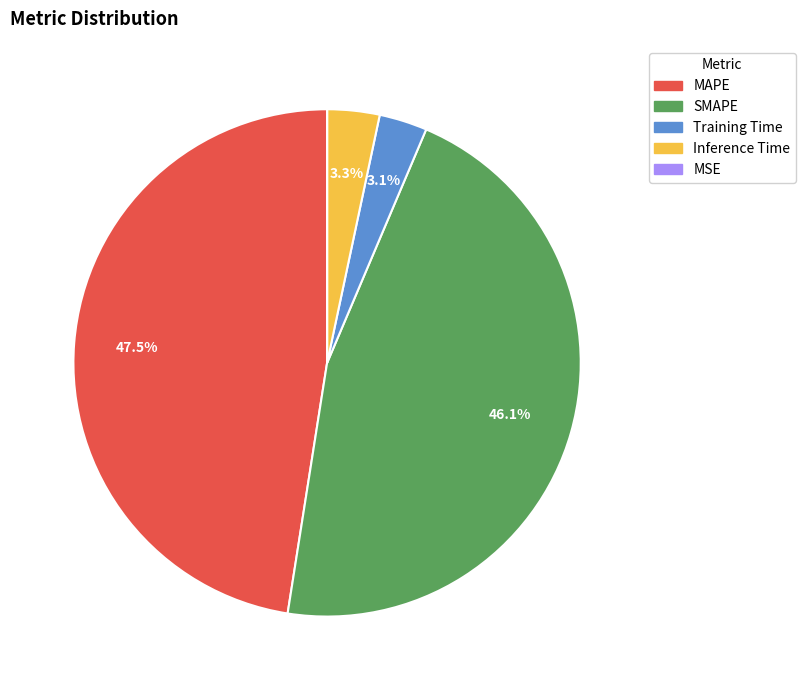

Does any single category account for the majority?

No